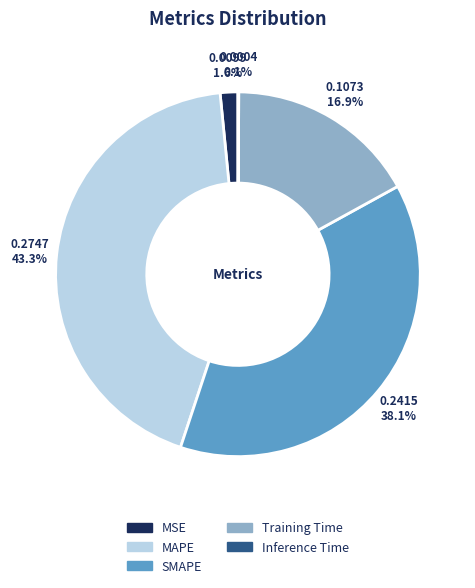

What percentage is NOT represented by MSE?

98.4%